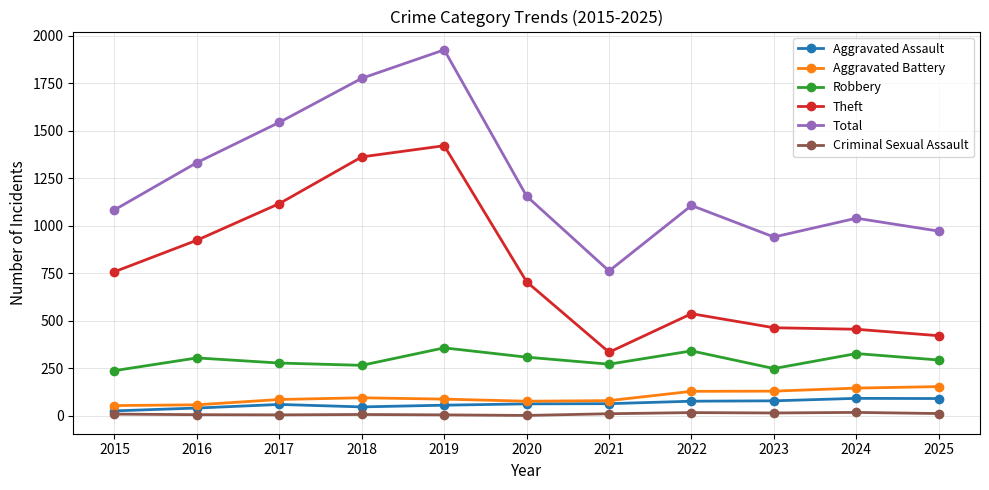

Is this an area chart (filled region under the line)?

No